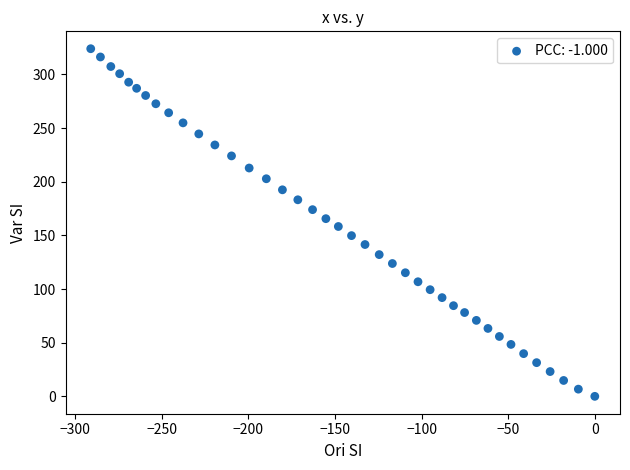

What is the range of Y values (max minus min)?

324.0